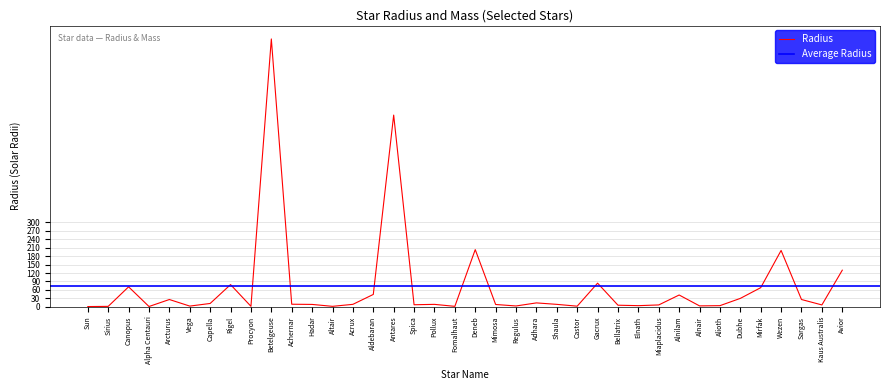

How many data points does each series have?

38